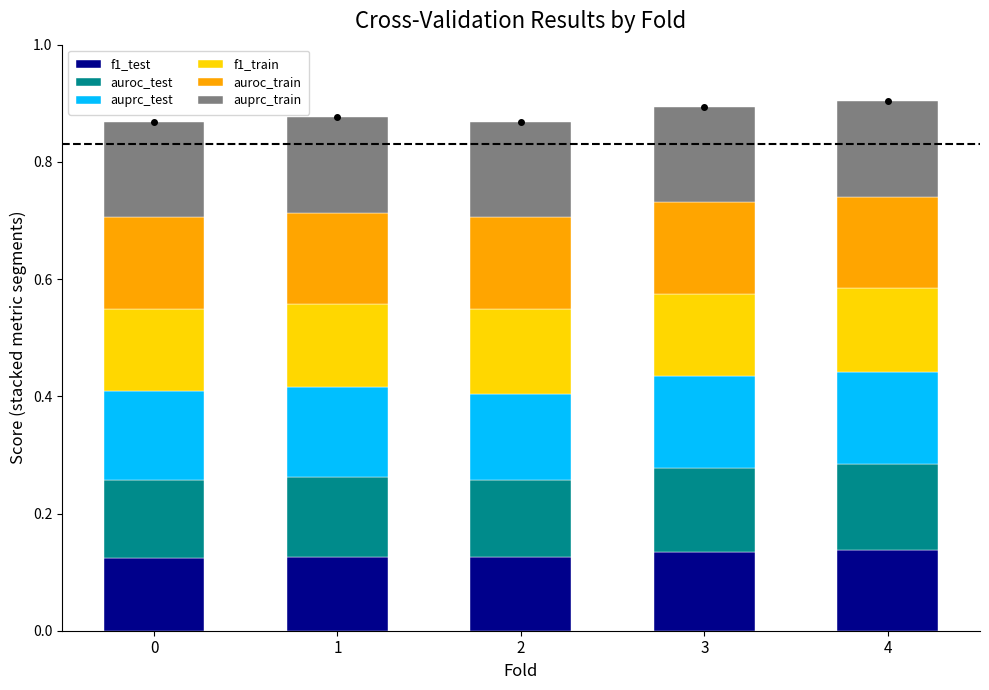

What is the total value across all series at 4?

0.9